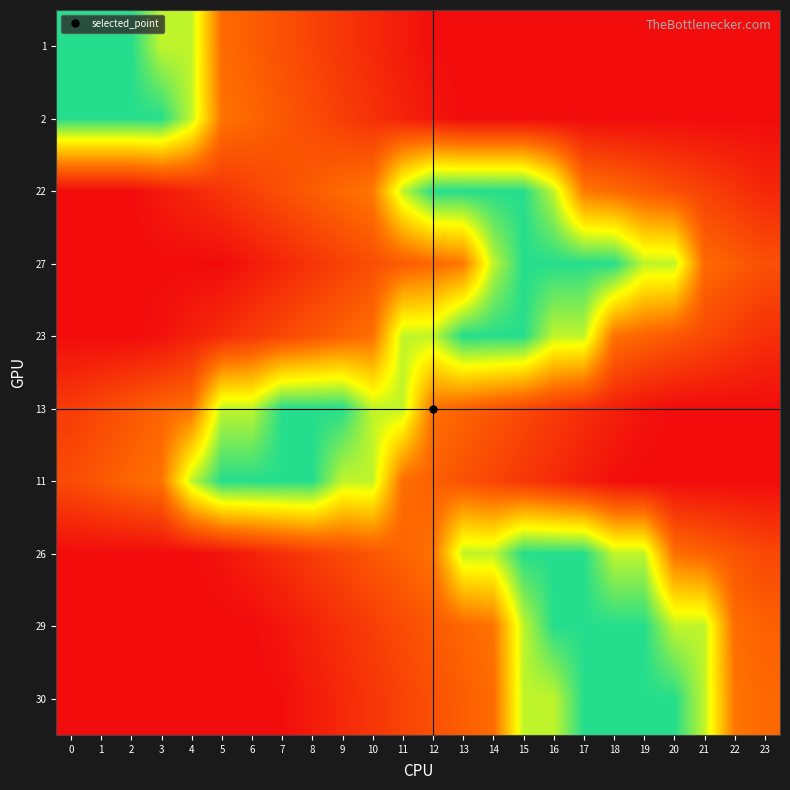

Reading right to left, what are all the values shown in this chart?

1: 23=0.0	22=0.0	21=0.0	20=0.0	19=0.0	18=0.0	17=0.0	16=0.0	15=0.0	14=0.0	13=0.0	12=0.0	11=0.0	10=0.1	9=0.1	8=0.2	7=0.2	6=0.3	5=0.3	4=0.8	3=0.8	2=0.9	1=0.9	0=0.9
2: 23=0.0	22=0.0	21=0.0	20=0.0	19=0.0	18=0.0	17=0.0	16=0.0	15=0.0	14=0.0	13=0.0	12=0.0	11=0.1	10=0.1	9=0.2	8=0.2	7=0.2	6=0.3	5=0.3	4=0.8	3=0.9	2=0.9	1=0.9	0=0.9
22: 23=0.1	22=0.1	21=0.2	20=0.2	19=0.3	18=0.3	17=0.3	16=0.8	15=0.9	14=0.9	13=0.9	12=0.9	11=0.8	10=0.3	9=0.3	8=0.3	7=0.2	6=0.2	5=0.1	4=0.1	3=0.0	2=0.0	1=0.0	0=0.0
27: 23=0.2	22=0.3	21=0.3	20=0.8	19=0.8	18=0.9	17=0.9	16=0.9	15=0.9	14=0.8	13=0.3	12=0.3	11=0.3	10=0.2	9=0.2	8=0.1	7=0.1	6=0.0	5=0.0	4=0.0	3=0.0	2=0.0	1=0.0	0=0.0
23: 23=0.1	22=0.2	21=0.2	20=0.2	19=0.3	18=0.3	17=0.8	16=0.8	15=0.9	14=0.9	13=0.9	12=0.8	11=0.8	10=0.3	9=0.3	8=0.2	7=0.2	6=0.1	5=0.1	4=0.1	3=0.0	2=0.0	1=0.0	0=0.0
13: 23=0.0	22=0.0	21=0.0	20=0.0	19=0.0	18=0.1	17=0.1	16=0.2	15=0.2	14=0.2	13=0.3	12=0.3	11=0.8	10=0.8	9=0.9	8=0.9	7=0.9	6=0.8	5=0.8	4=0.3	3=0.3	2=0.2	1=0.2	0=0.2
11: 23=0.0	22=0.0	21=0.0	20=0.0	19=0.0	18=0.0	17=0.1	16=0.1	15=0.1	14=0.2	13=0.2	12=0.3	11=0.3	10=0.8	9=0.8	8=0.9	7=0.9	6=0.9	5=0.9	4=0.8	3=0.3	2=0.3	1=0.3	0=0.2
26: 23=0.2	22=0.2	21=0.3	20=0.3	19=0.8	18=0.8	17=0.9	16=0.9	15=0.9	14=0.8	13=0.8	12=0.3	11=0.3	10=0.2	9=0.2	8=0.2	7=0.1	6=0.1	5=0.0	4=0.0	3=0.0	2=0.0	1=0.0	0=0.0
29: 23=0.3	22=0.3	21=0.8	20=0.8	19=0.9	18=0.9	17=0.9	16=0.9	15=0.8	14=0.3	13=0.3	12=0.2	11=0.2	10=0.2	9=0.1	8=0.1	7=0.0	6=0.0	5=0.0	4=0.0	3=0.0	2=0.0	1=0.0	0=0.0
30: 23=0.3	22=0.3	21=0.8	20=0.9	19=0.9	18=0.9	17=0.9	16=0.8	15=0.8	14=0.3	13=0.3	12=0.2	11=0.2	10=0.1	9=0.1	8=0.0	7=0.0	6=0.0	5=0.0	4=0.0	3=0.0	2=0.0	1=0.0	0=0.0